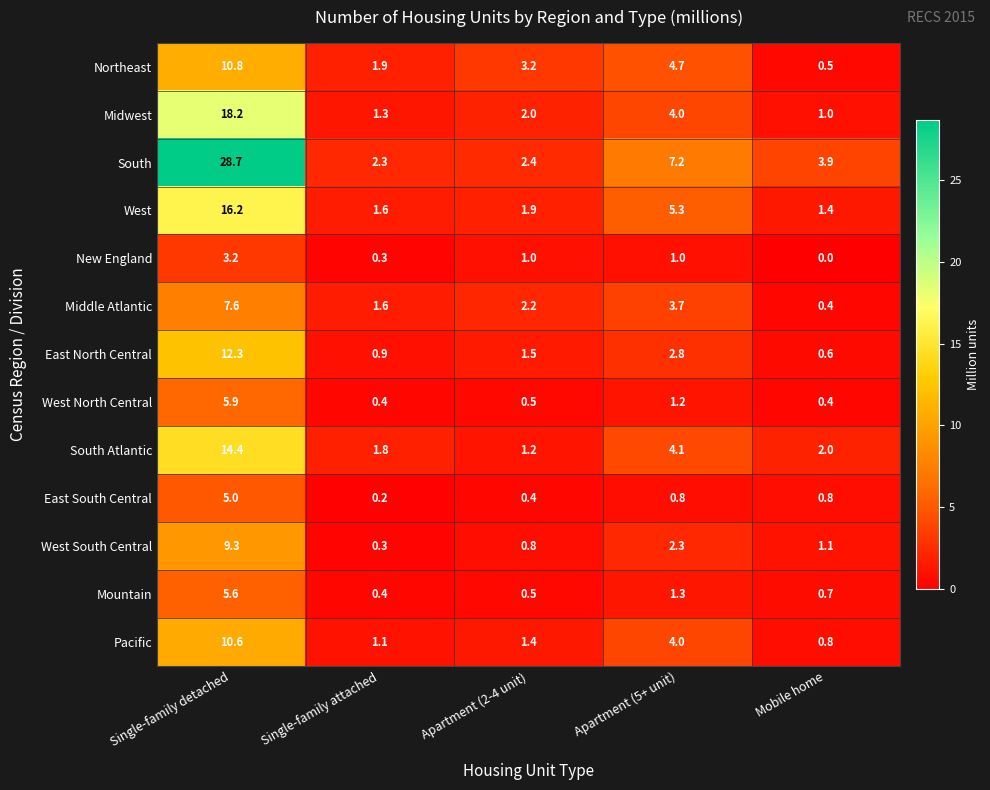

Is it true that Pacific equals 1.4 at Apartment (2-4 unit)?

True